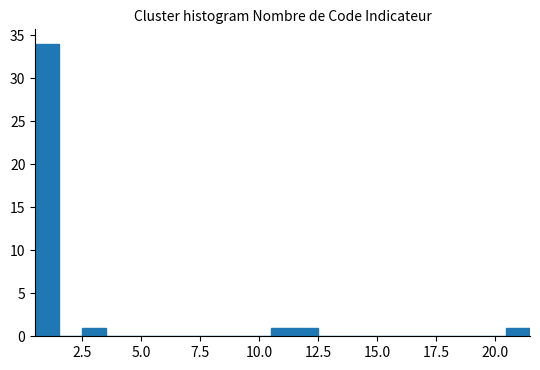

Around what value on the x-axis is the tallest bar? Give the approximate position of its centre, as read against the axis.

1.0